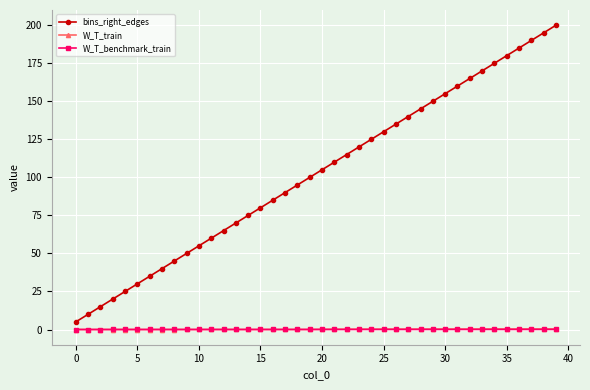

True or false: bins_right_edges and W_T_train cross at least once.

False